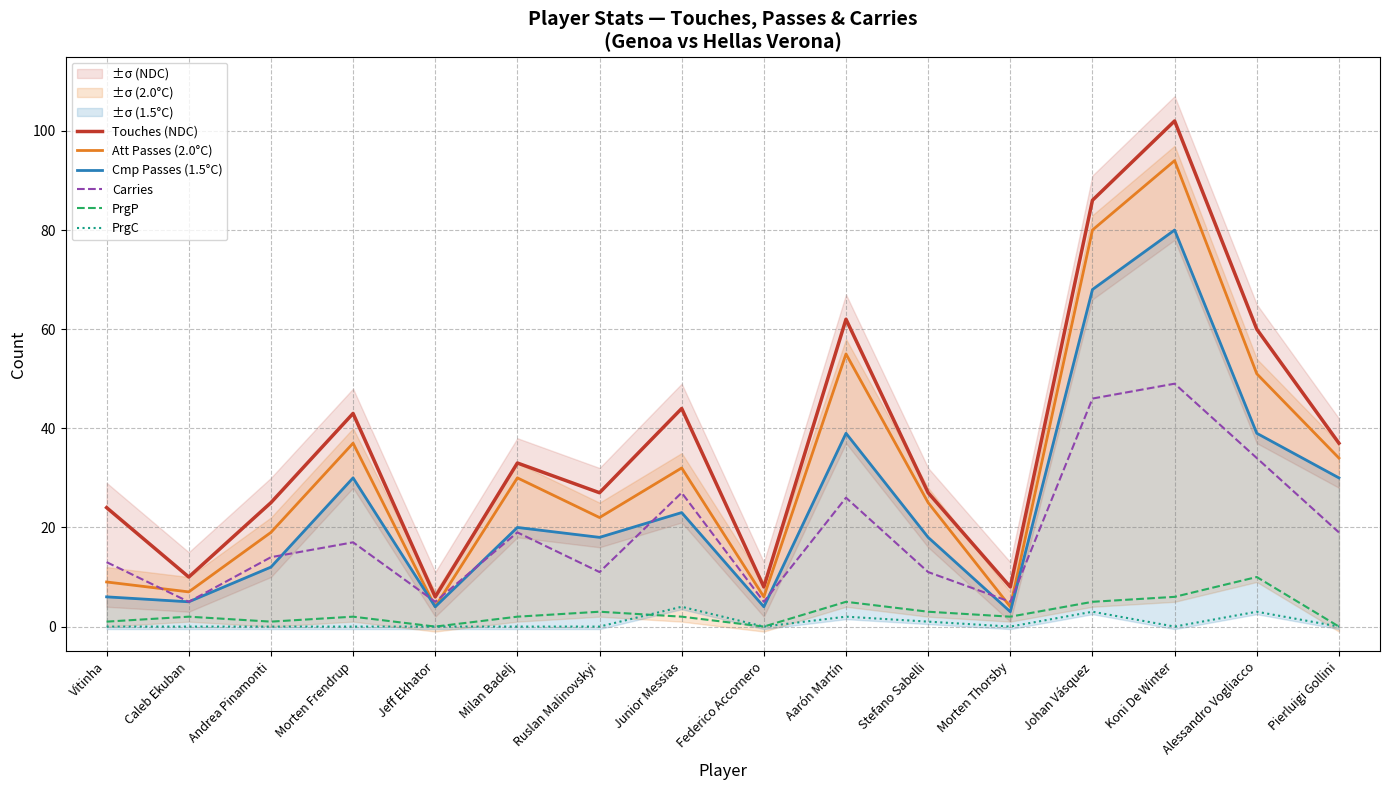

What is the label of the 9th point from the left?

Federico Accornero